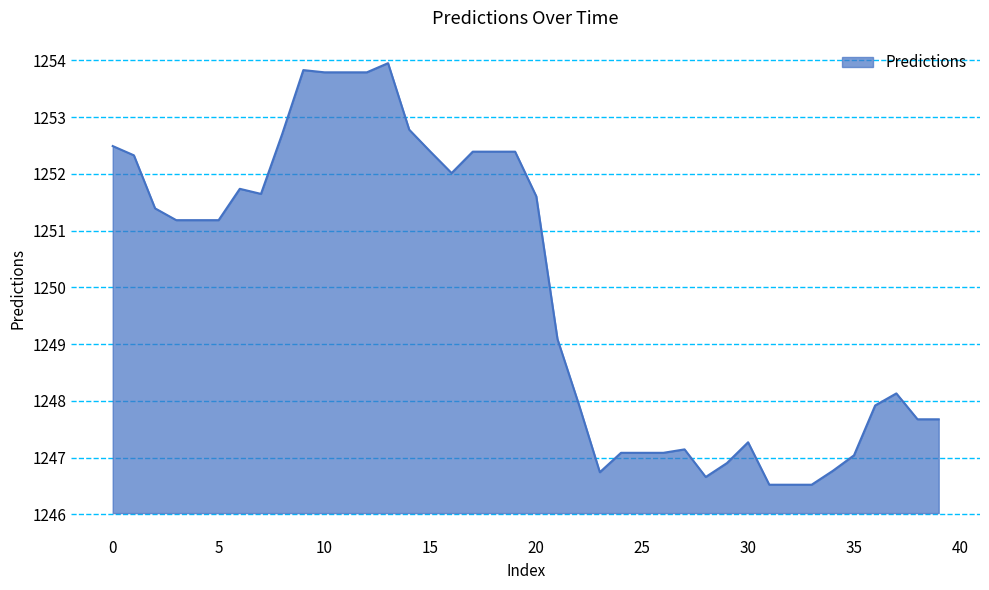

What is the smallest value displayed?

1246.5